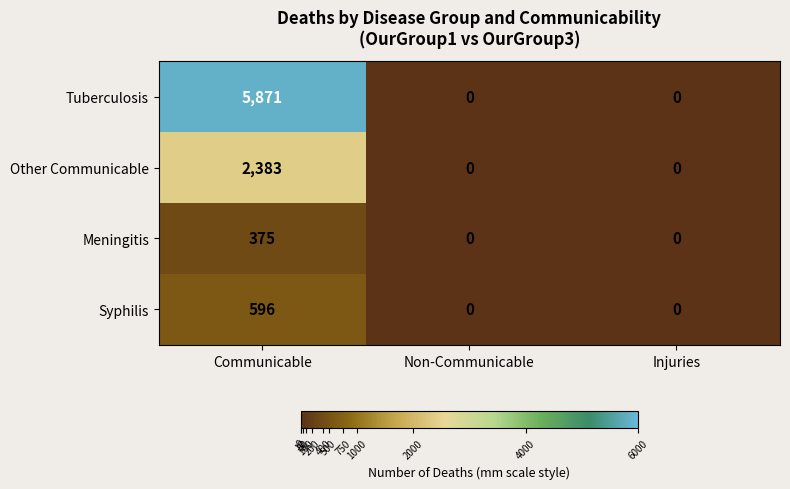

Which series has the largest range (max minus min)?

Tuberculosis